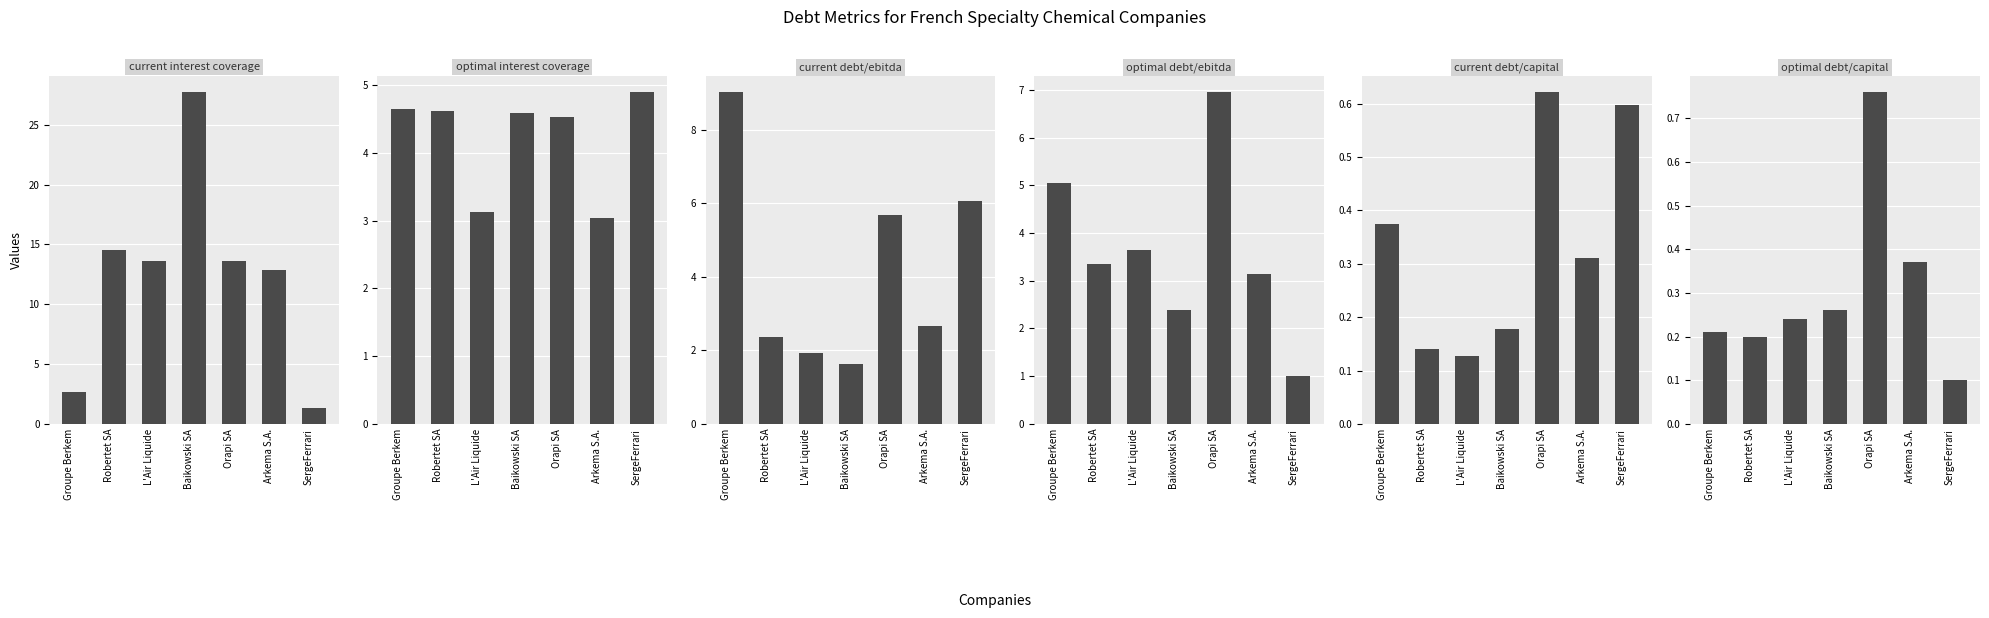

List the labels in order of current debt/ebitda value, largest first.

Groupe Berkem, SergeFerrari, Orapi SA, Arkema S.A., Robertet SA, L'Air Liquide, Baikowski SA